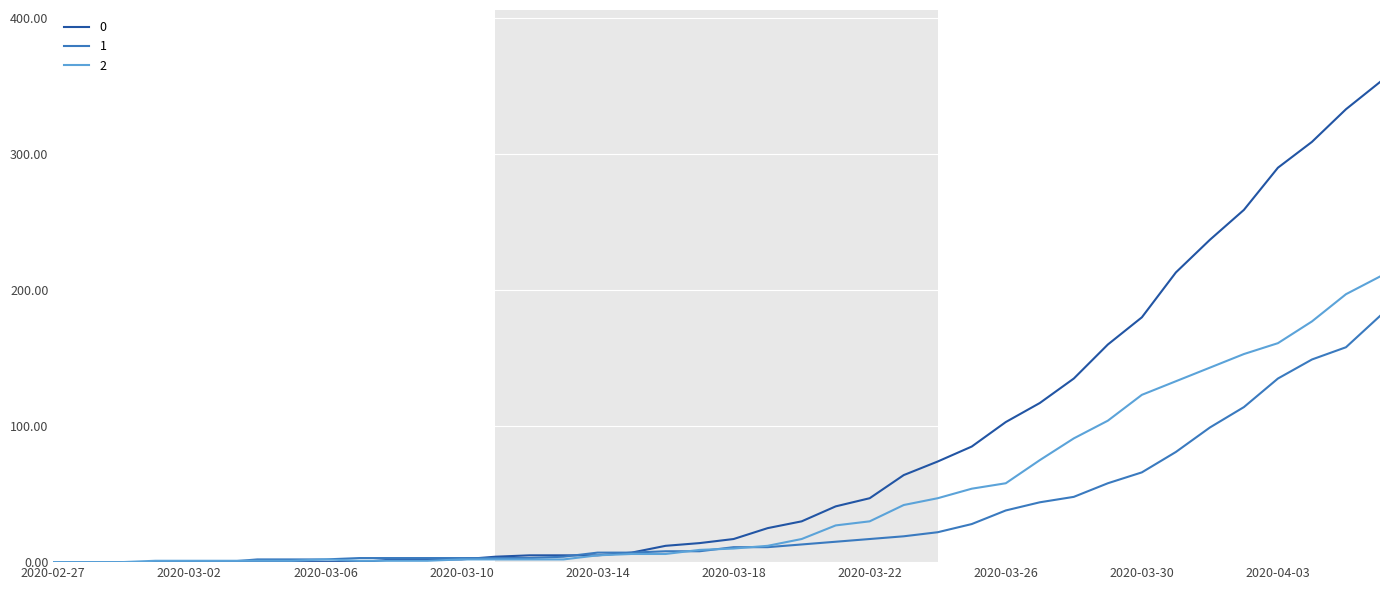

Rank the series by their average value, from highest to lowest.

0, 2, 1